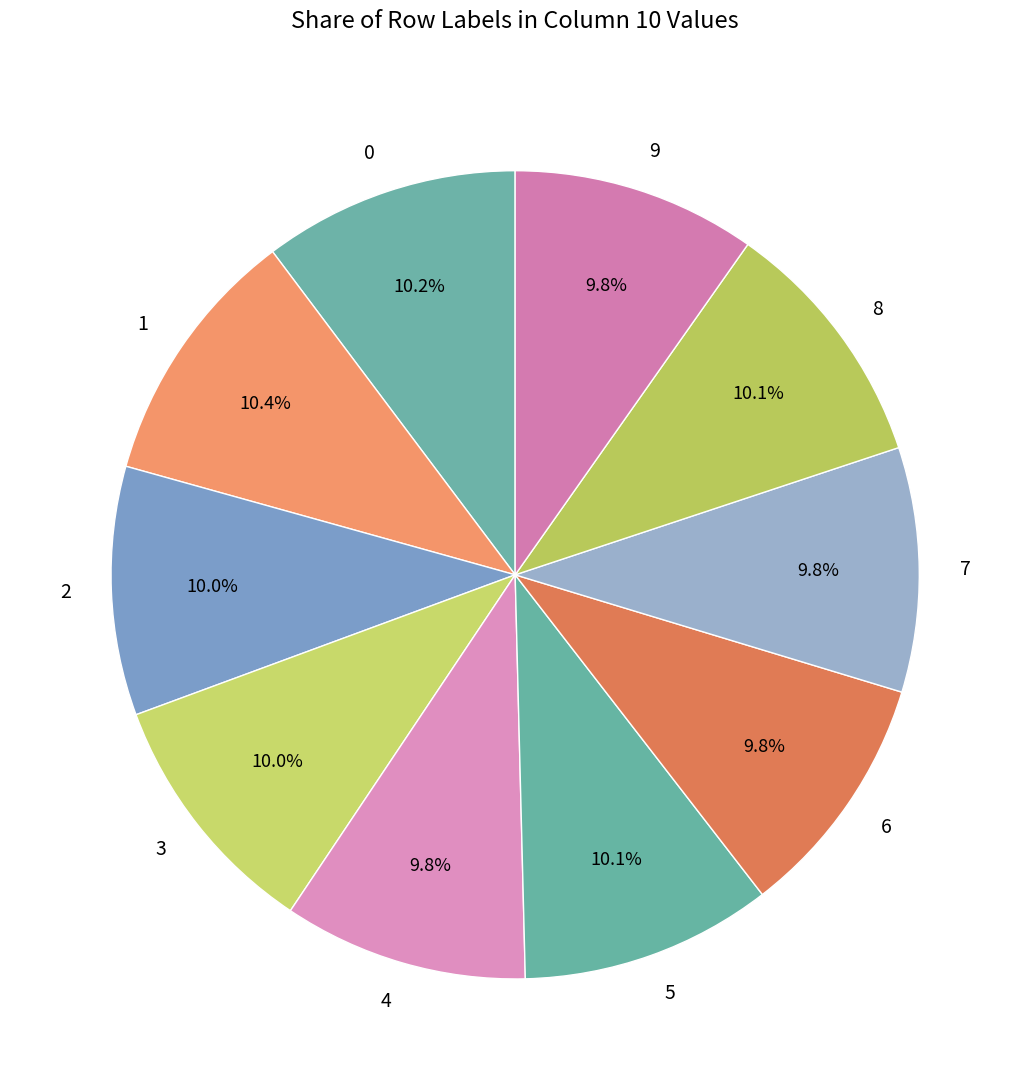

Is there any slice that represents more than half of the pie?

No